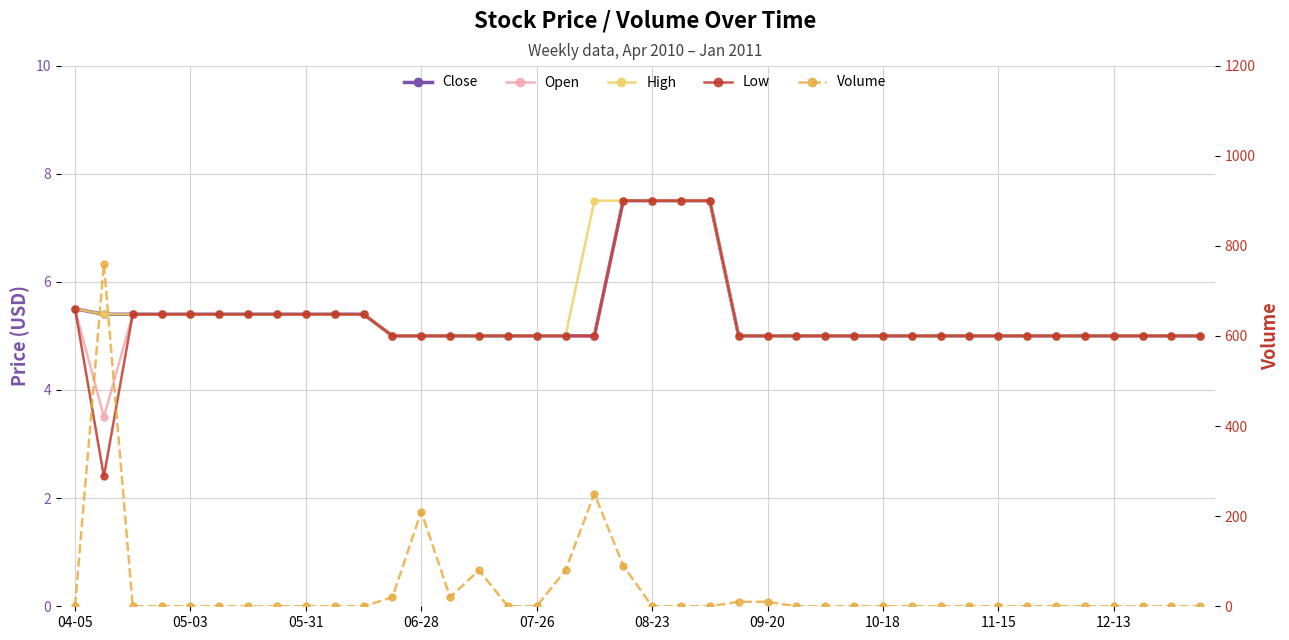

At which label is High closest to 6?

04-05